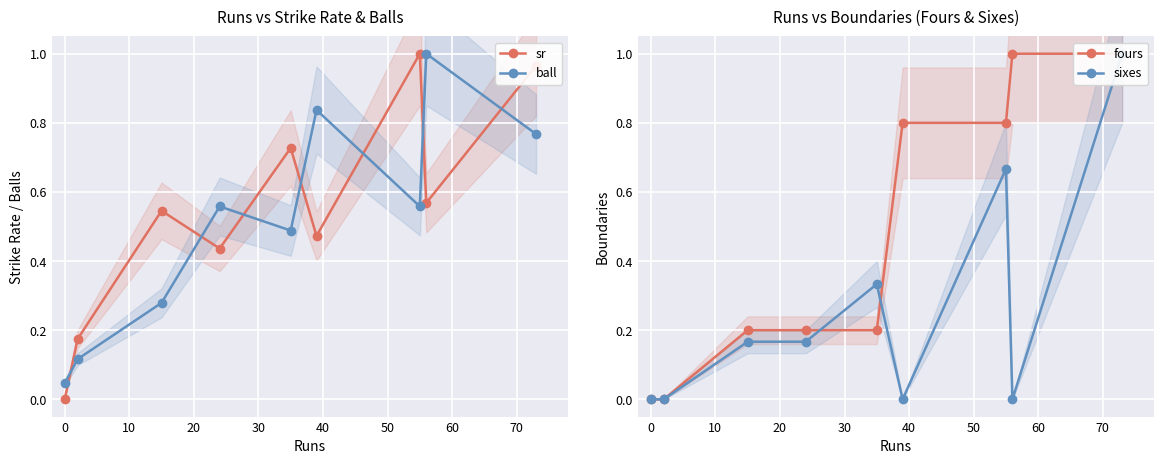

True or false: sr and ball intersect in this chart.

True